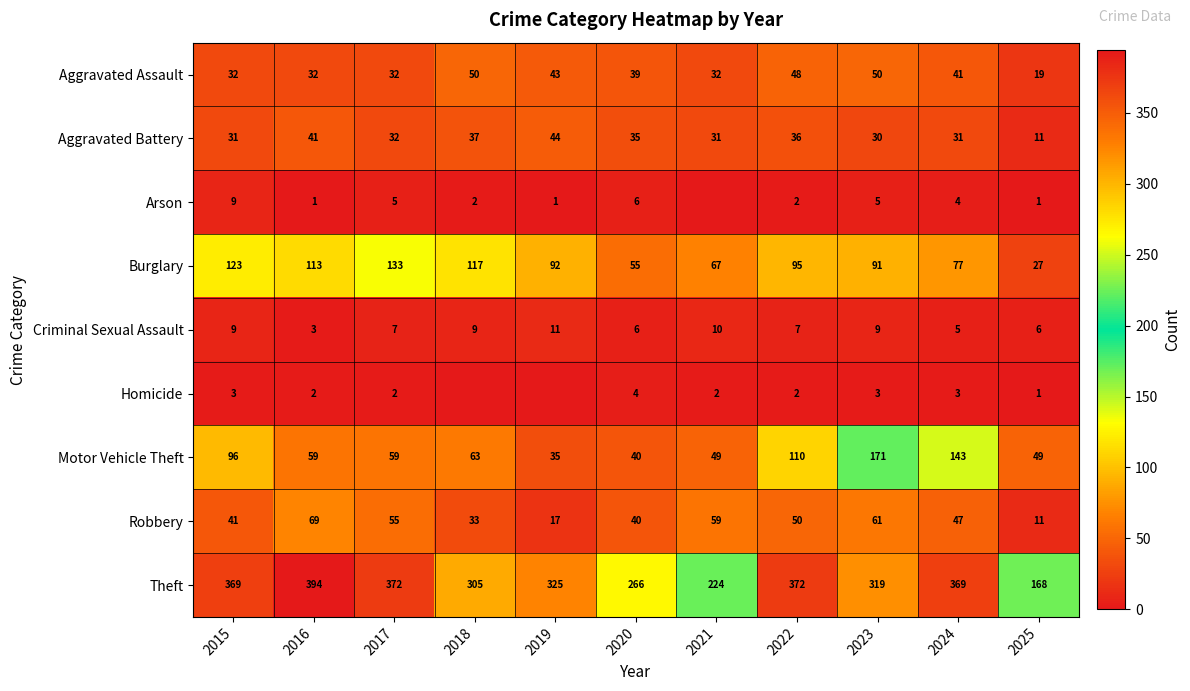

What is the sum of the Arson values at 2018 and 2022?

4